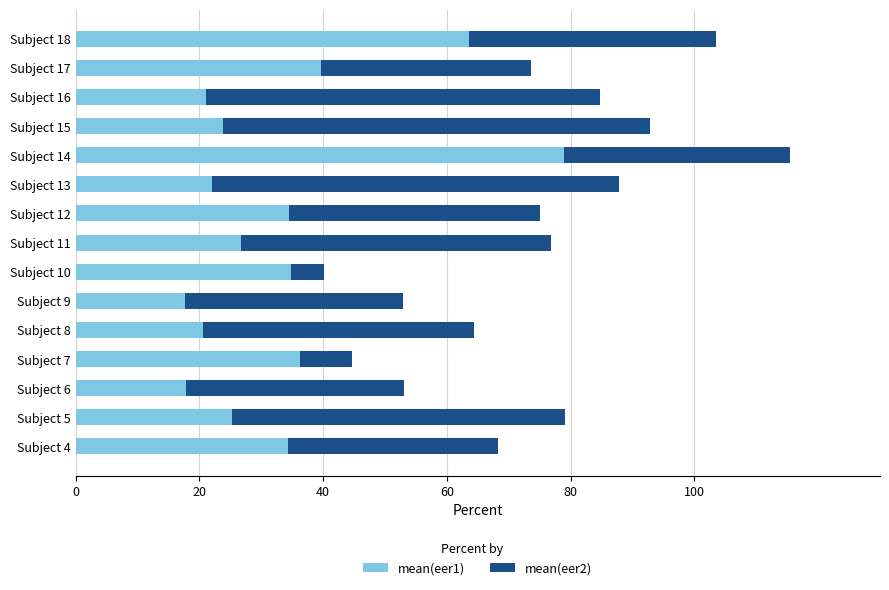

What are all the series names shown in the legend?

mean(eer1), mean(eer2)